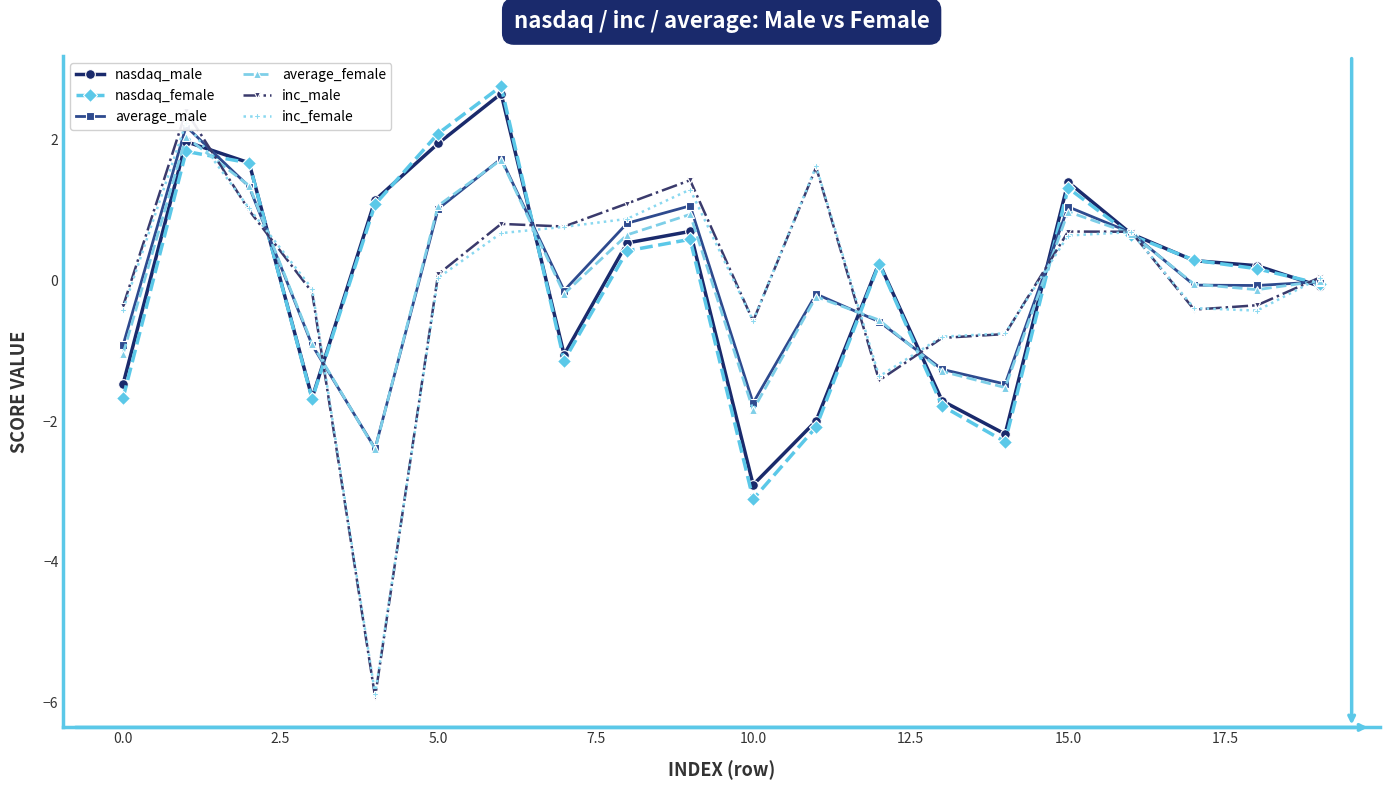

Rank the series by their maximum value, from lowest to highest.

average_female, average_male, inc_female, inc_male, nasdaq_male, nasdaq_female